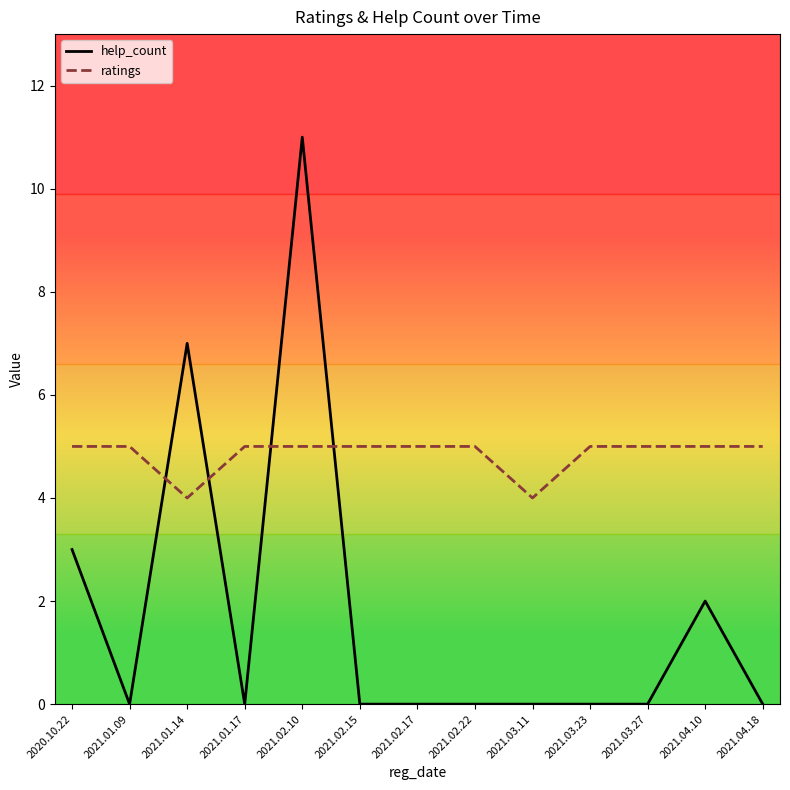

What is the highest value of the ratings series?

5